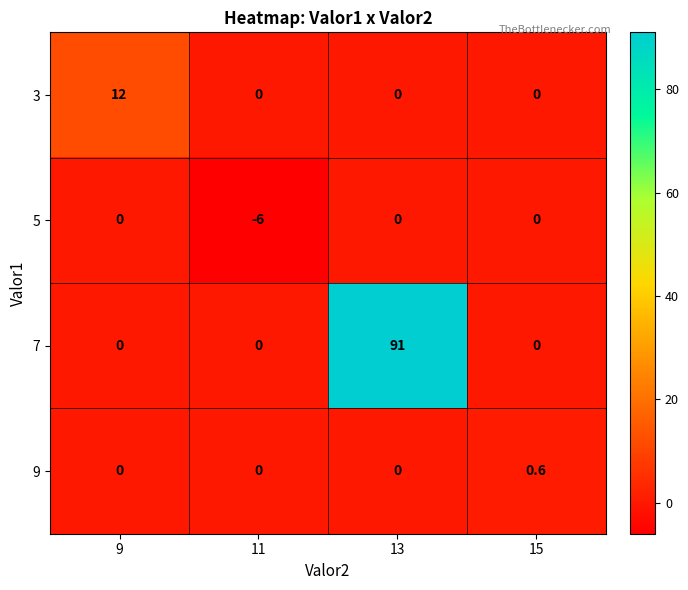

What is the spread (max minus min) of values at 13?

91.0